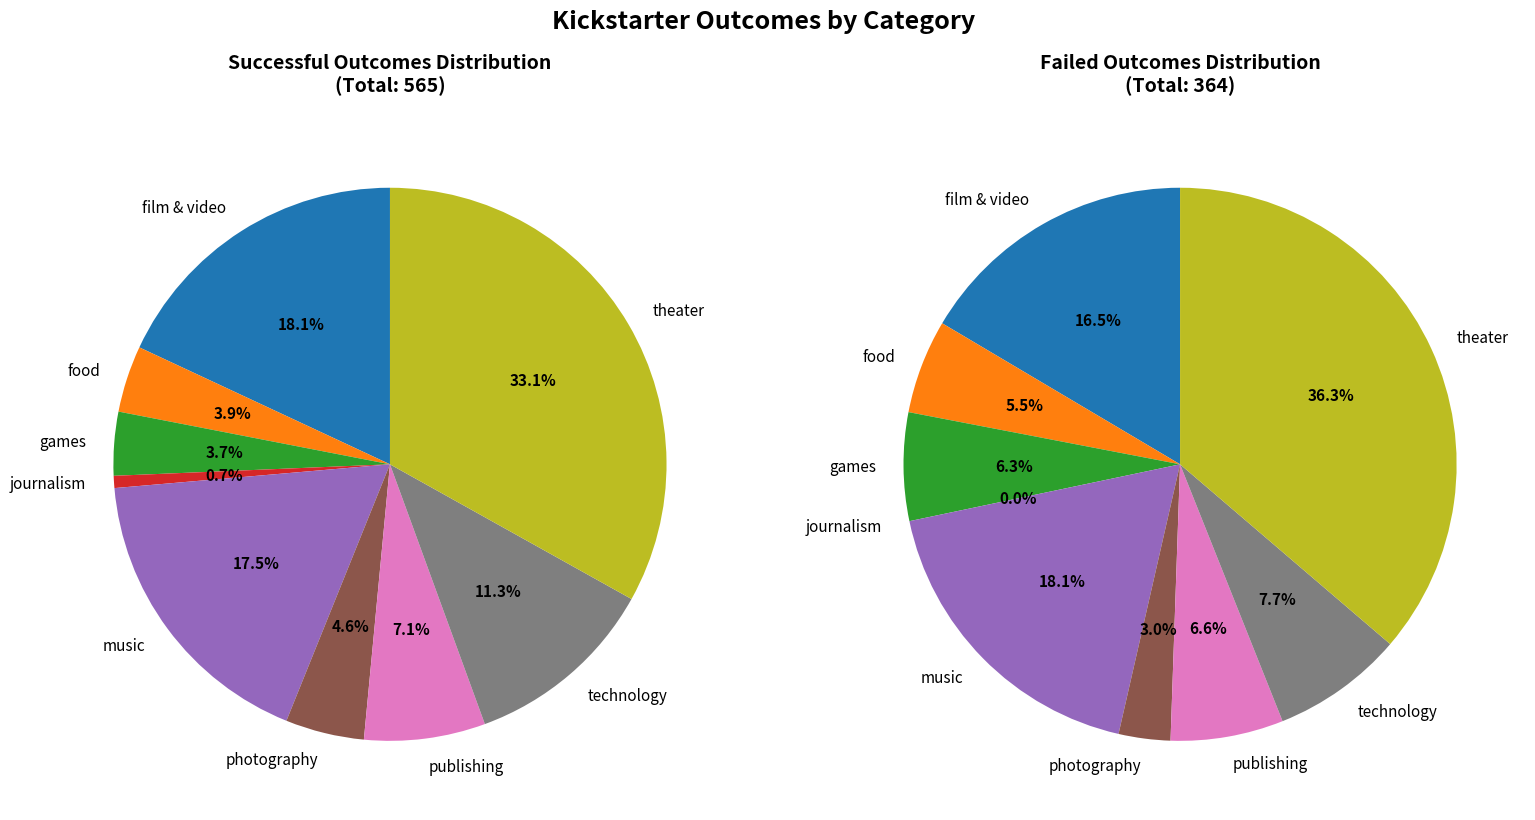

Which series has the widest spread of values?

successful